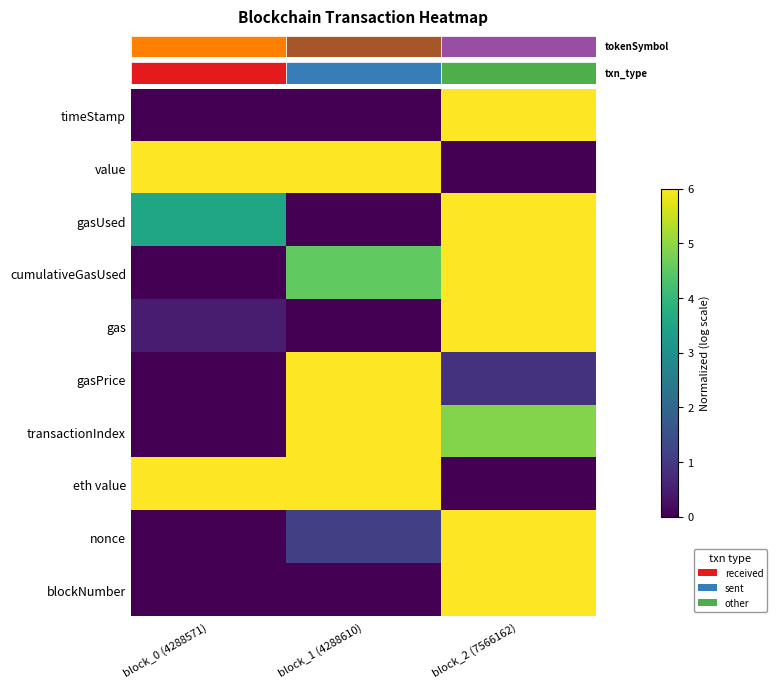

Reading right to left, extract all data points from this chart.

row_0: 6.0	0.0	0.0
row_1: 0.0	6.0	6.0
row_2: 6.0	0.0	3.5
row_3: 6.0	4.5	0.0
row_4: 6.0	0.0	0.5
row_5: 0.9	6.0	0.0
row_6: 4.9	6.0	0.0
row_7: 0.0	6.0	6.0
row_8: 6.0	1.1	0.0
row_9: 6.0	0.0	0.0